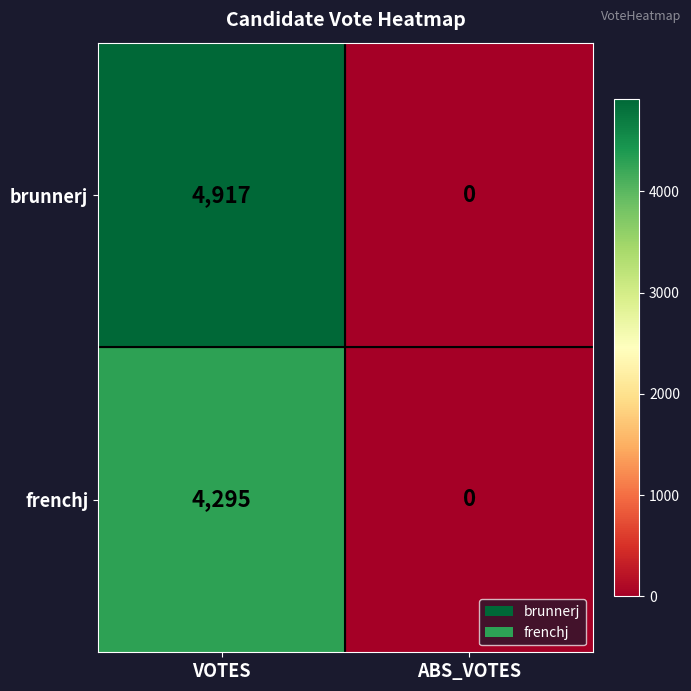

What is the total value across all series at VOTES?

9212